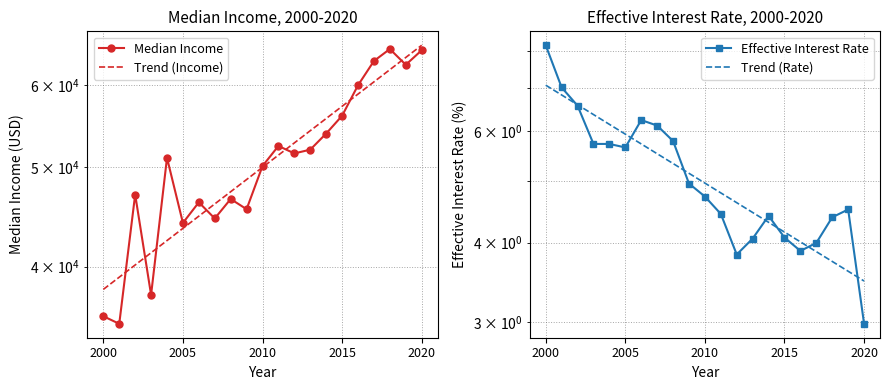

Is the value of Effective Interest Rate at 2007 greater than the value of Median Income at 2009?

No